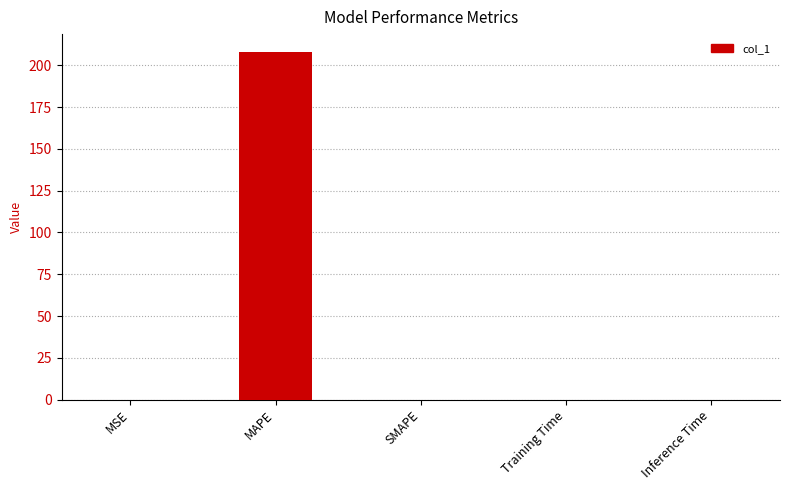

Is it true that the value at Inference Time is 0.0?

True